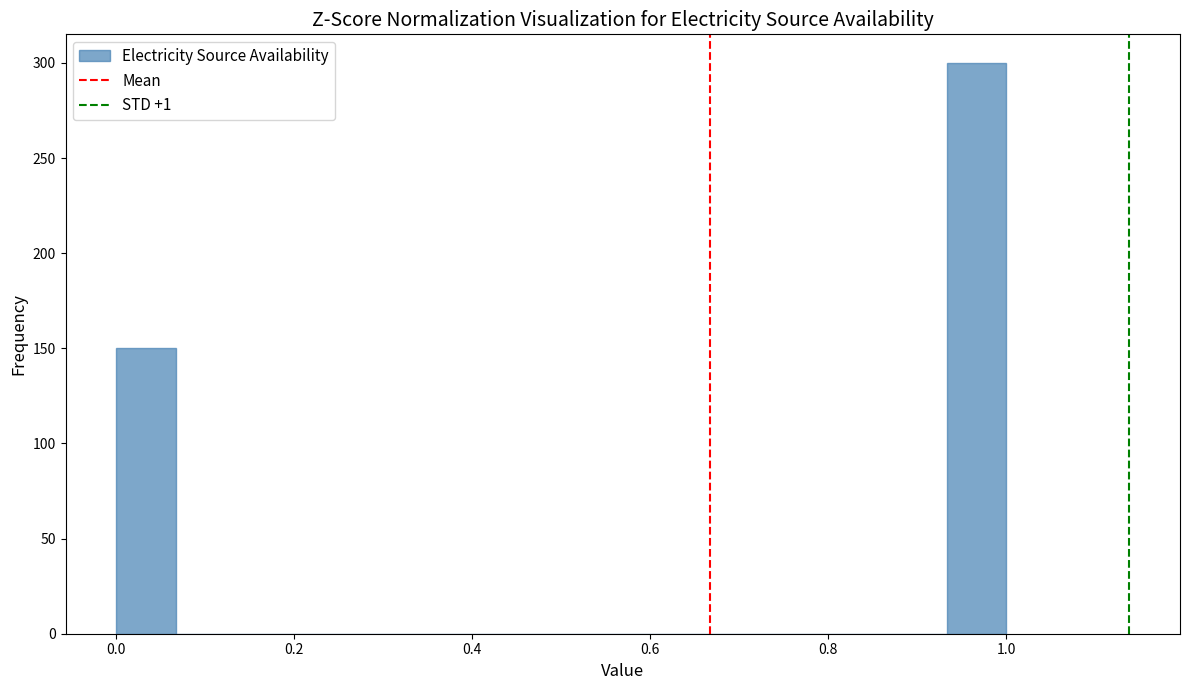

Read against the x-axis, roughly where is the centre of the tallest bar?

0.96